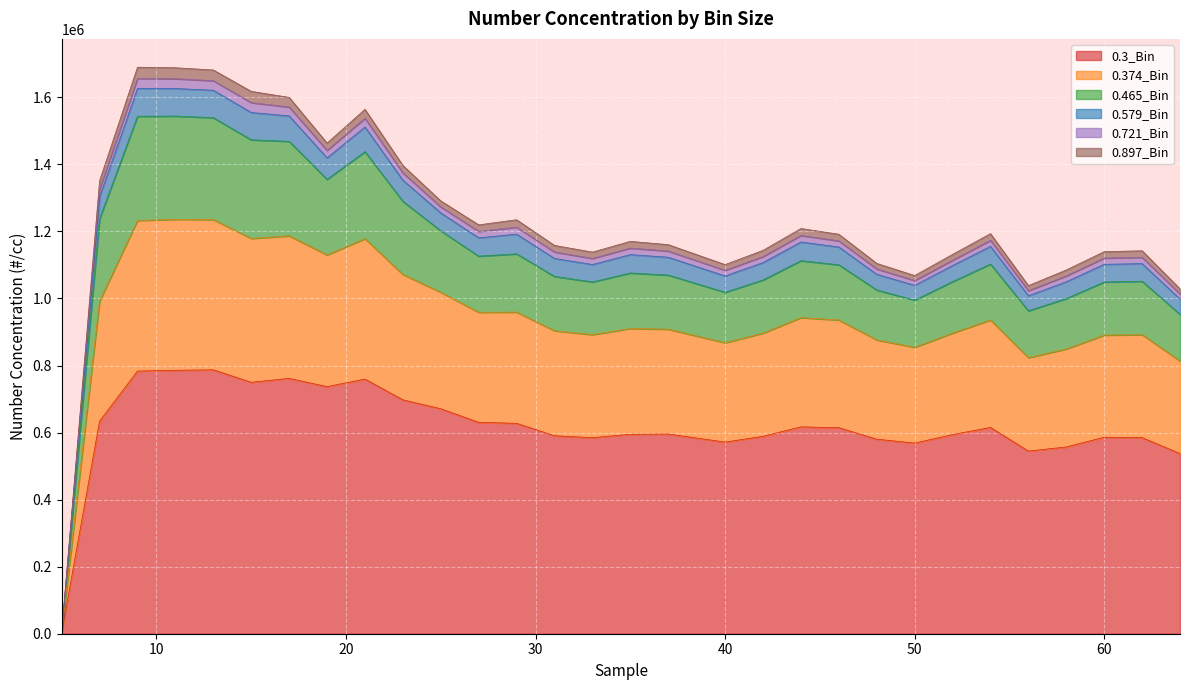

The value of 0.3_Bin at 56 is 330330. True or false?

False